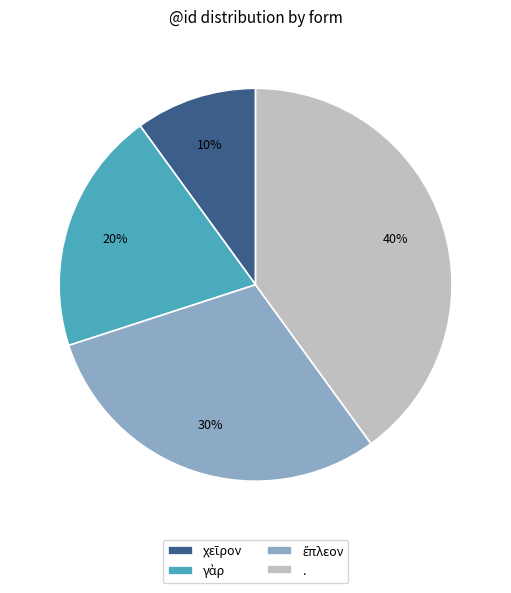

Which slice is the largest?

.